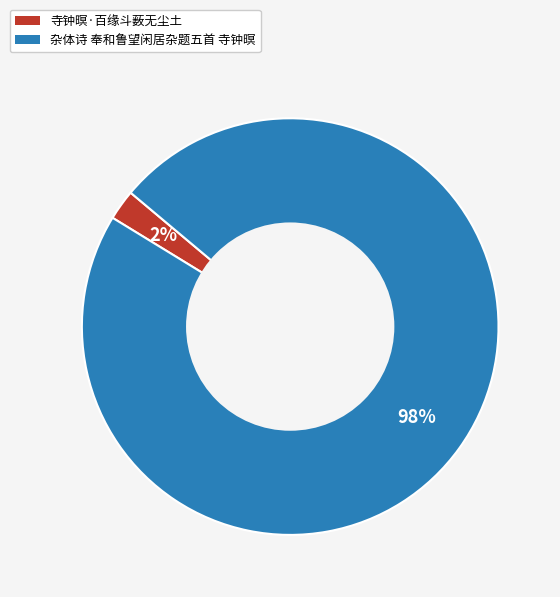

To the nearest percent, what is the average slice percentage?

50%